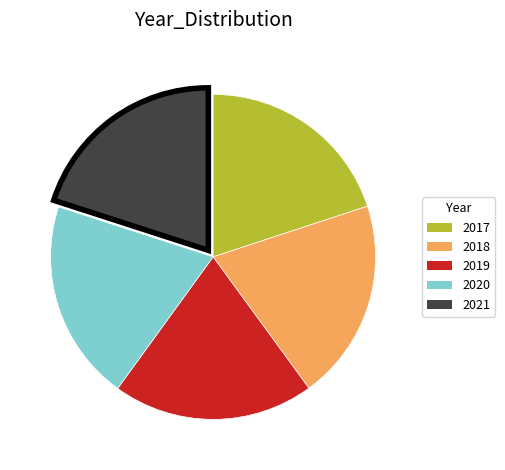

Count the number of slices in the pie.

5